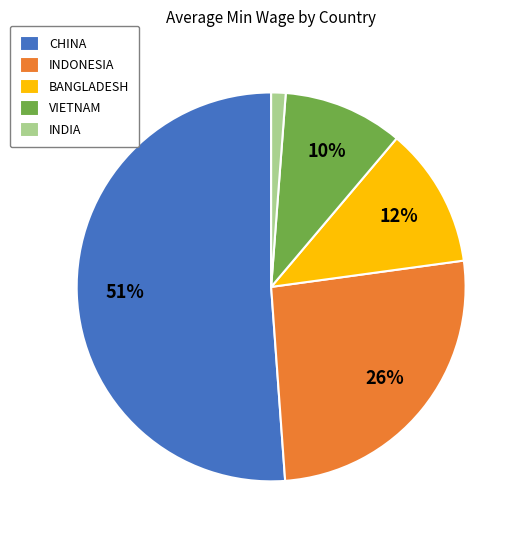

To the nearest percent, what is the difference between the INDONESIA and INDIA slice percentages?

25%